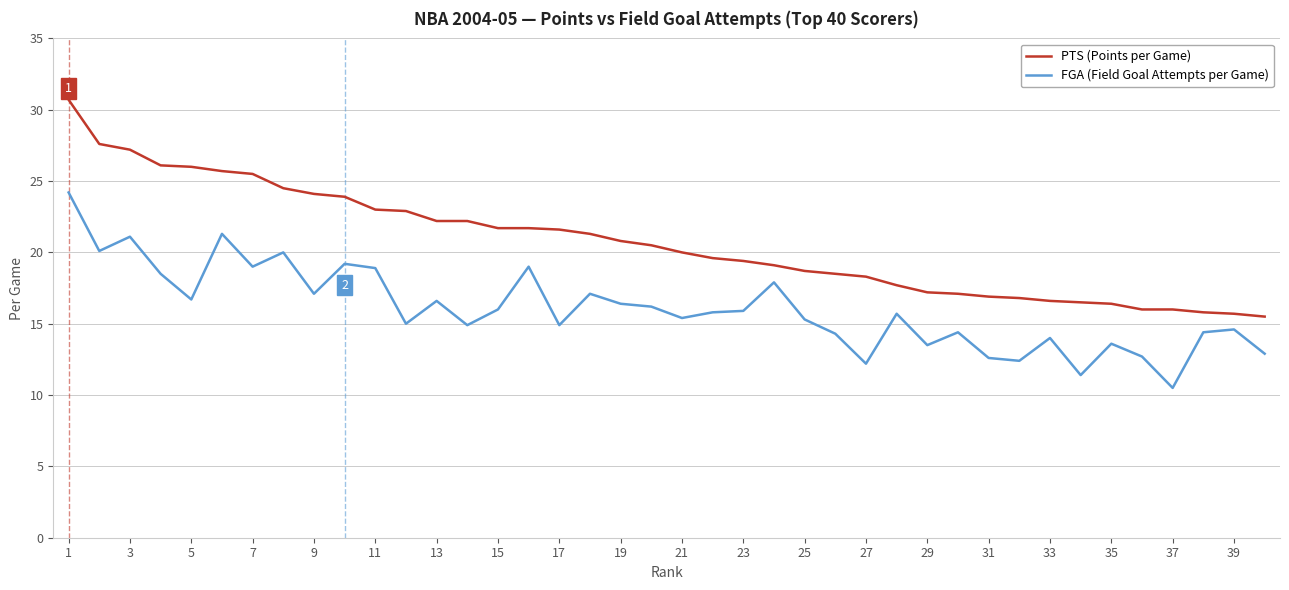

What is the difference between the maximum and minimum values in the FGA (Field Goal Attempts per Game) series?

13.7